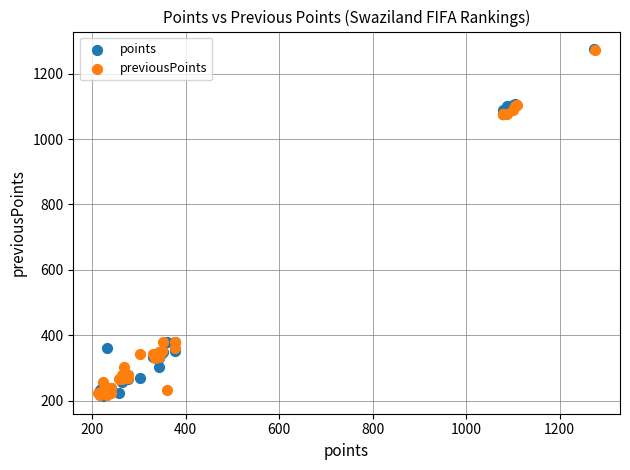

Which series has the widest spread of Y values?

points